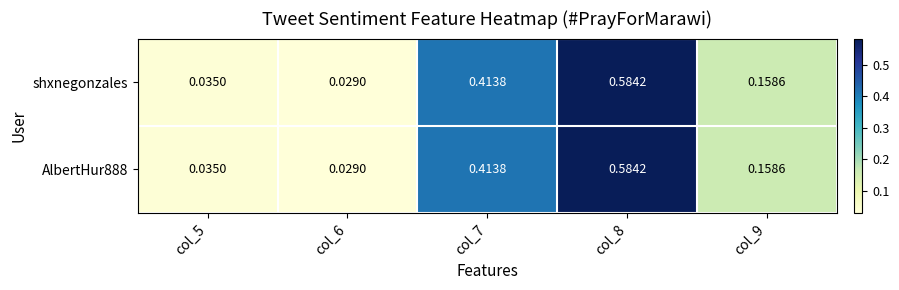

Is the value of AlbertHur888 at col_7 greater than the value of shxnegonzales at col_5?

Yes